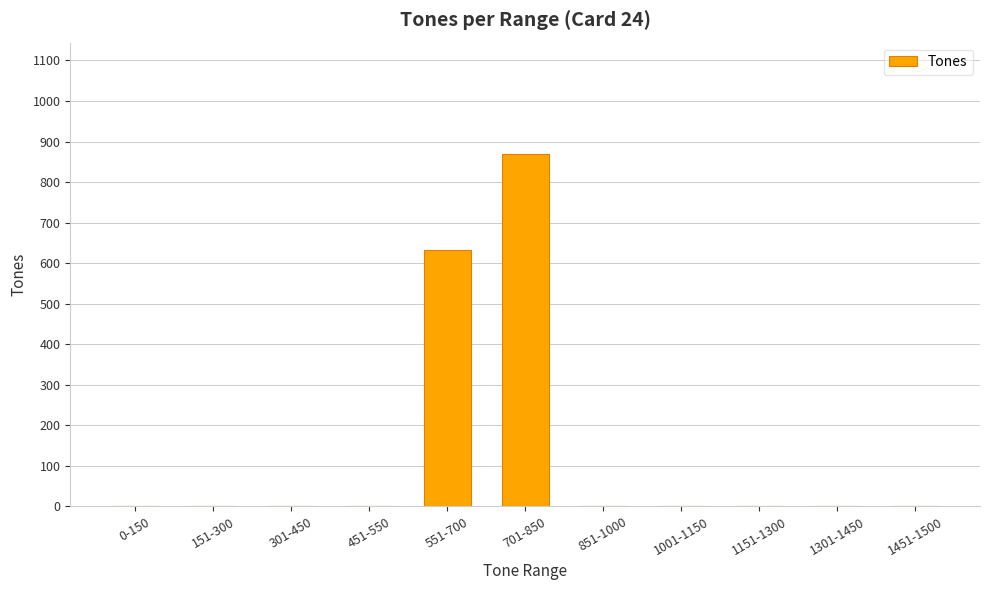

Which category has the highest value across all series?

701-850